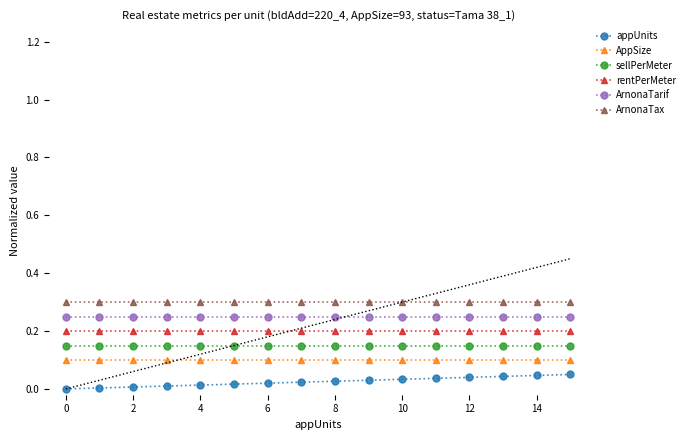

True or false: rentPerMeter and AppSize cross at least once.

False